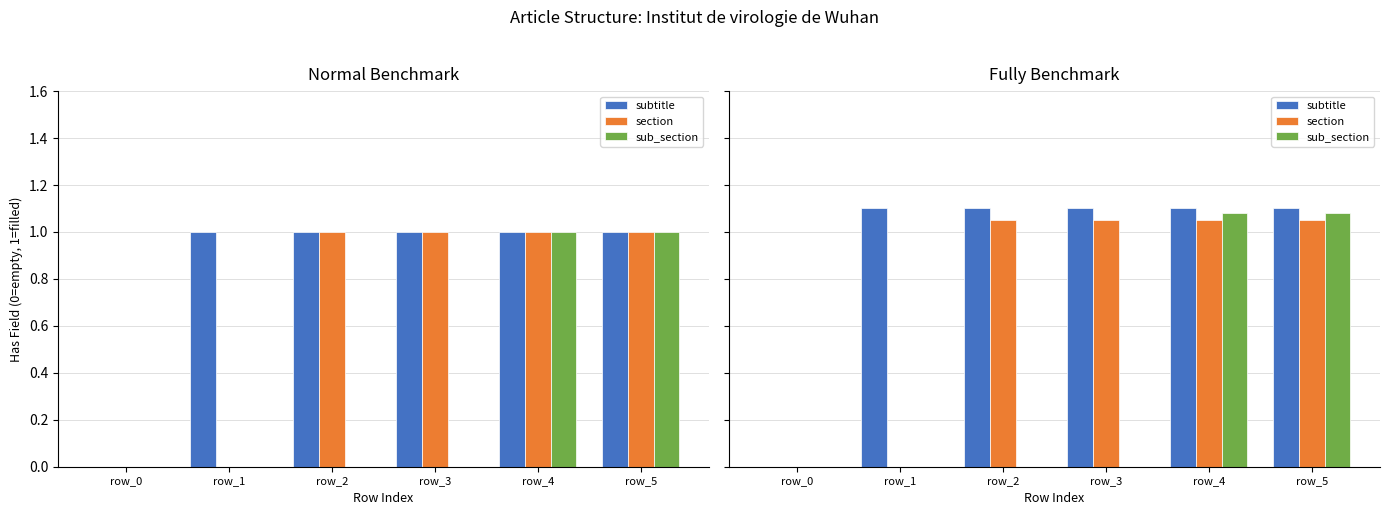

What value does the subtitle series have at row_3?

1.1